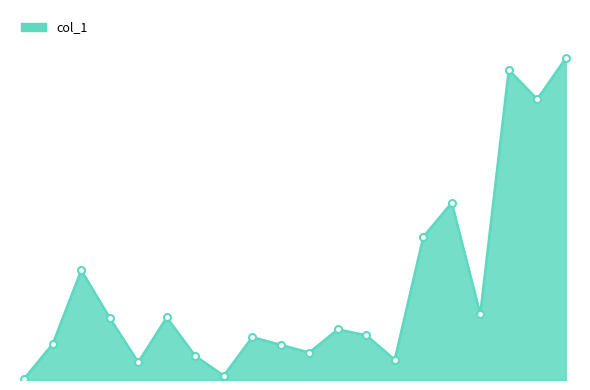

What is the greatest value displayed?

668000